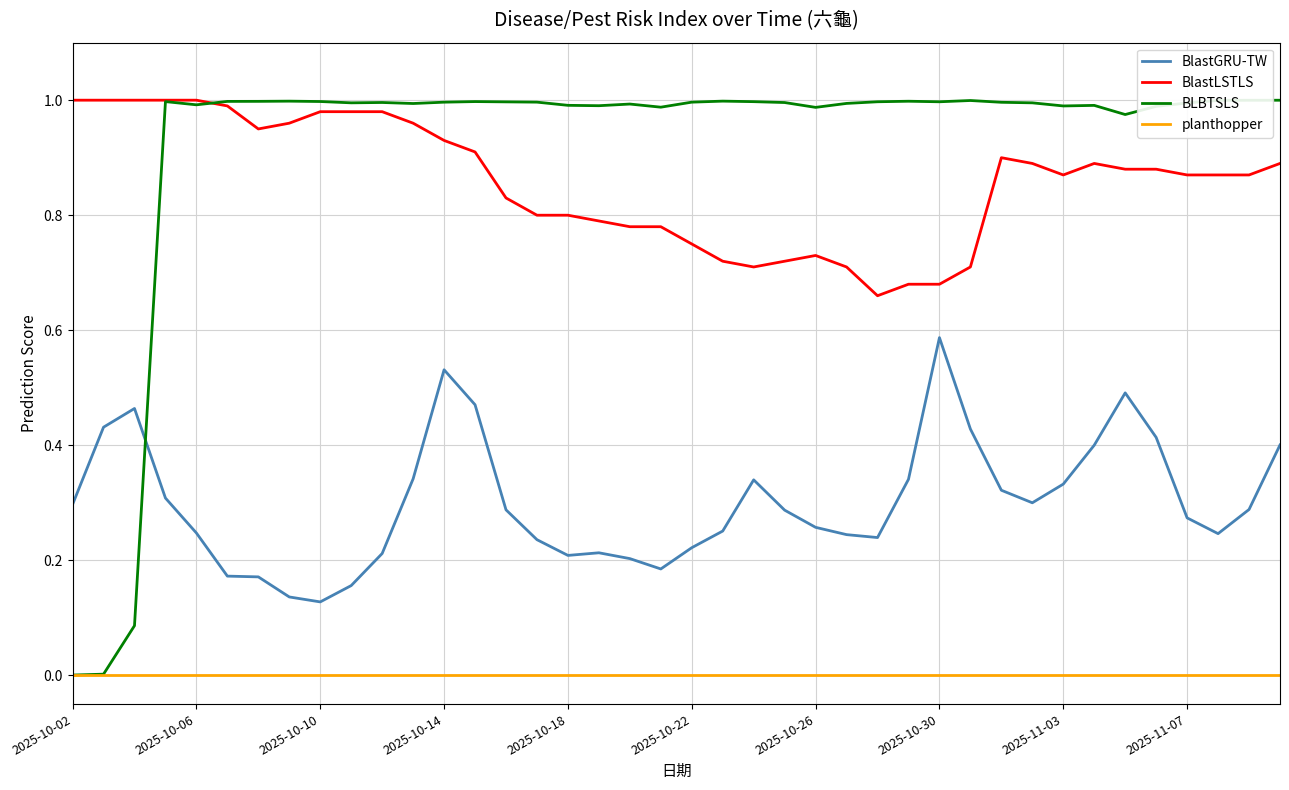

True or false: BlastGRU-TW and BlastLSTLS cross at least once.

False